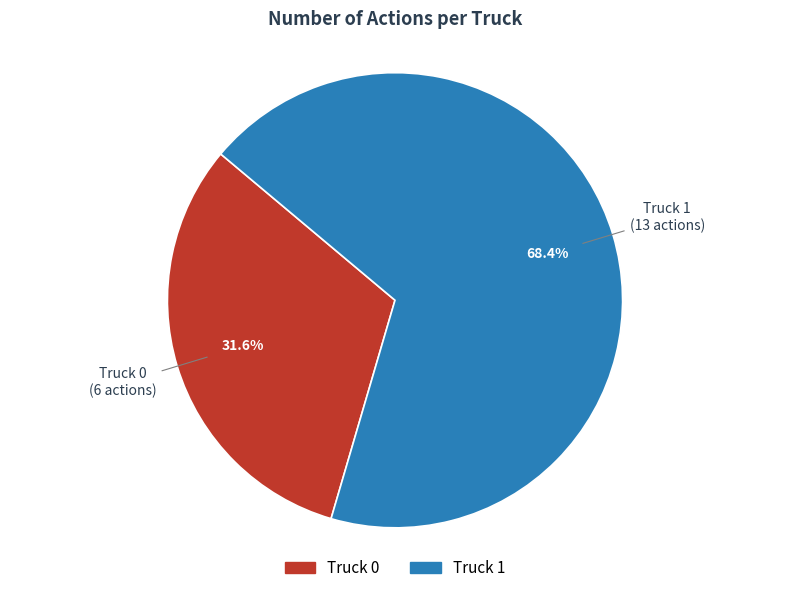

What percentage is the Truck 0 slice, to the nearest percent?

32%